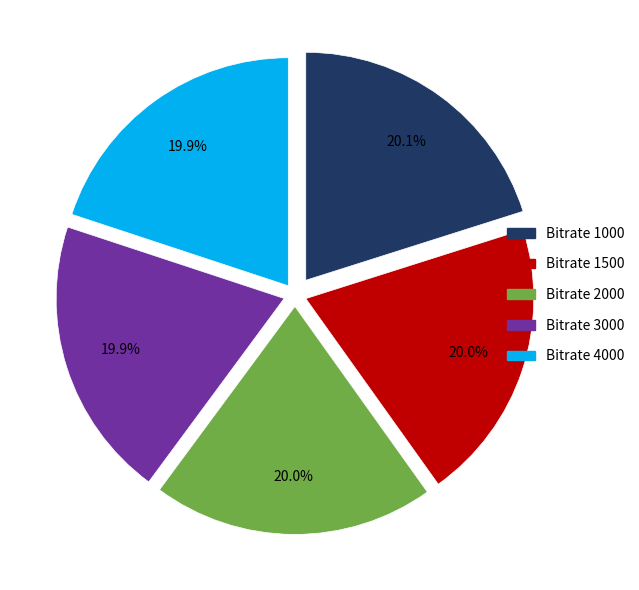

How many segments does this pie chart have?

5